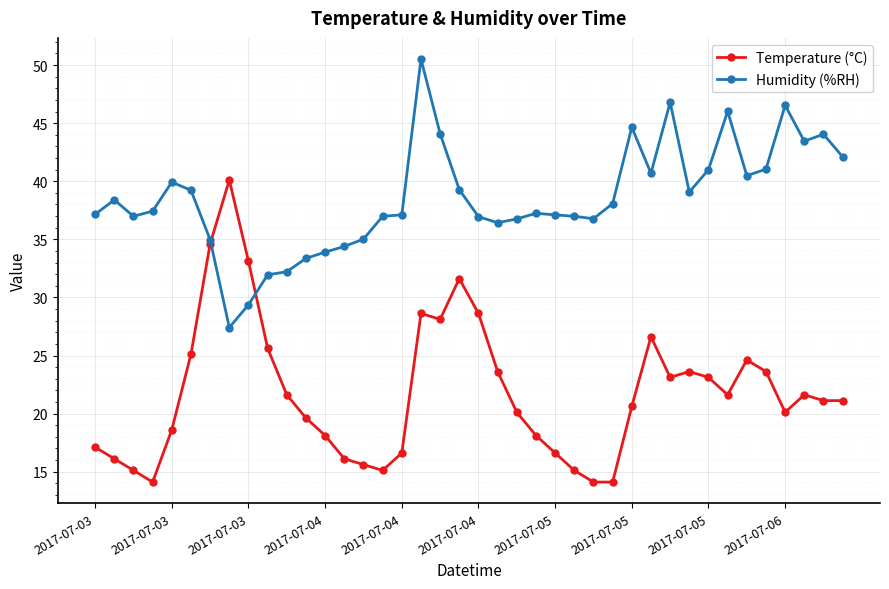

Which series has the largest total across all categories?

Humidity (%RH)